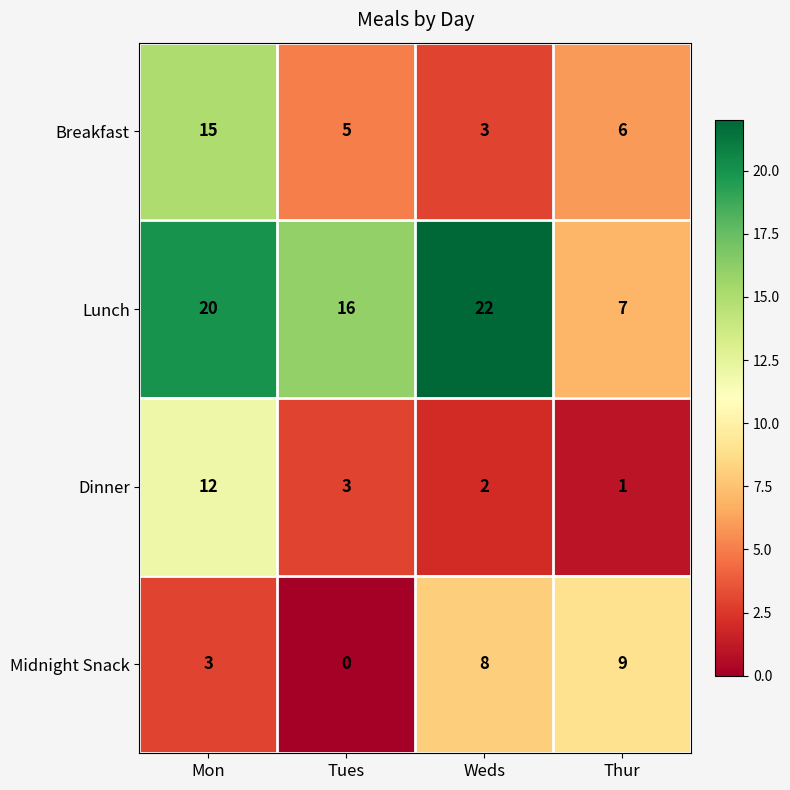

Which series changed the most between Mon and Tues?

Breakfast